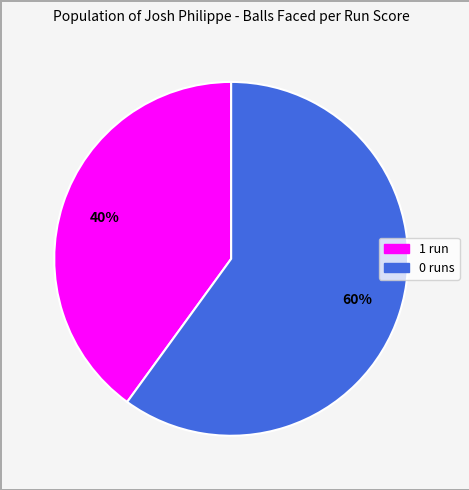

Do 0 and 1 together represent more than half of the pie?

Yes